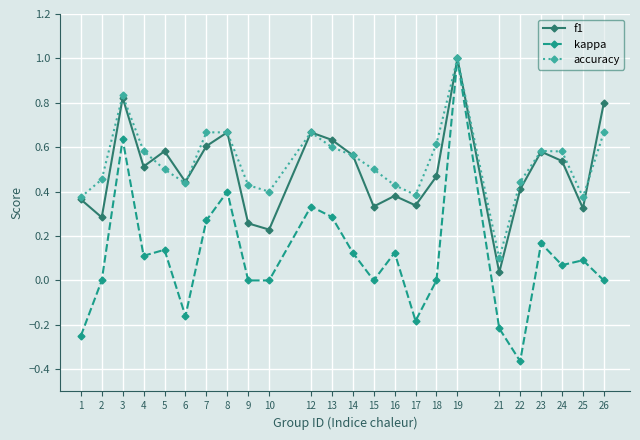

True or false: f1 has a value of 0.3 at 25.

True